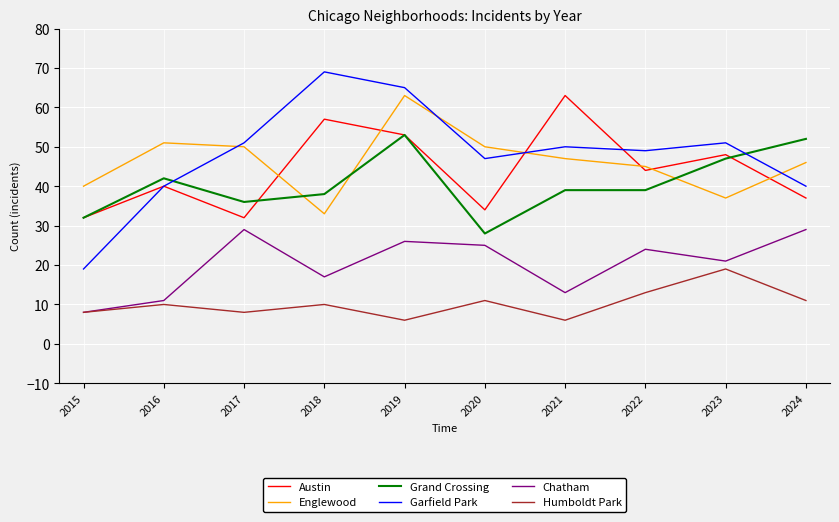

Rank the series at 2018 from lowest to highest value.

Humboldt Park, Chatham, Englewood, Grand Crossing, Austin, Garfield Park